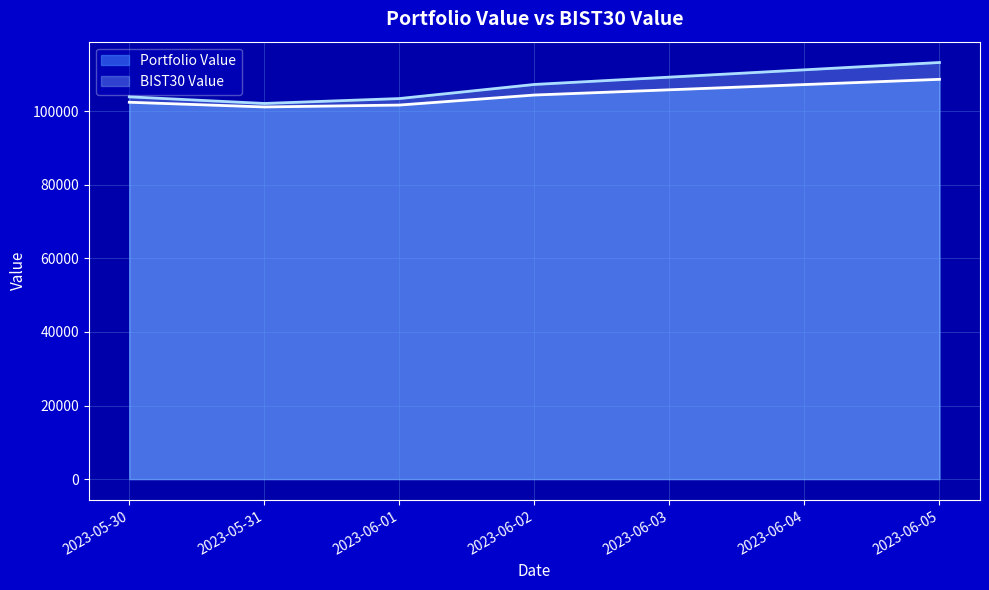

True or false: BIST30 Value and Portfolio Value cross at least once.

False